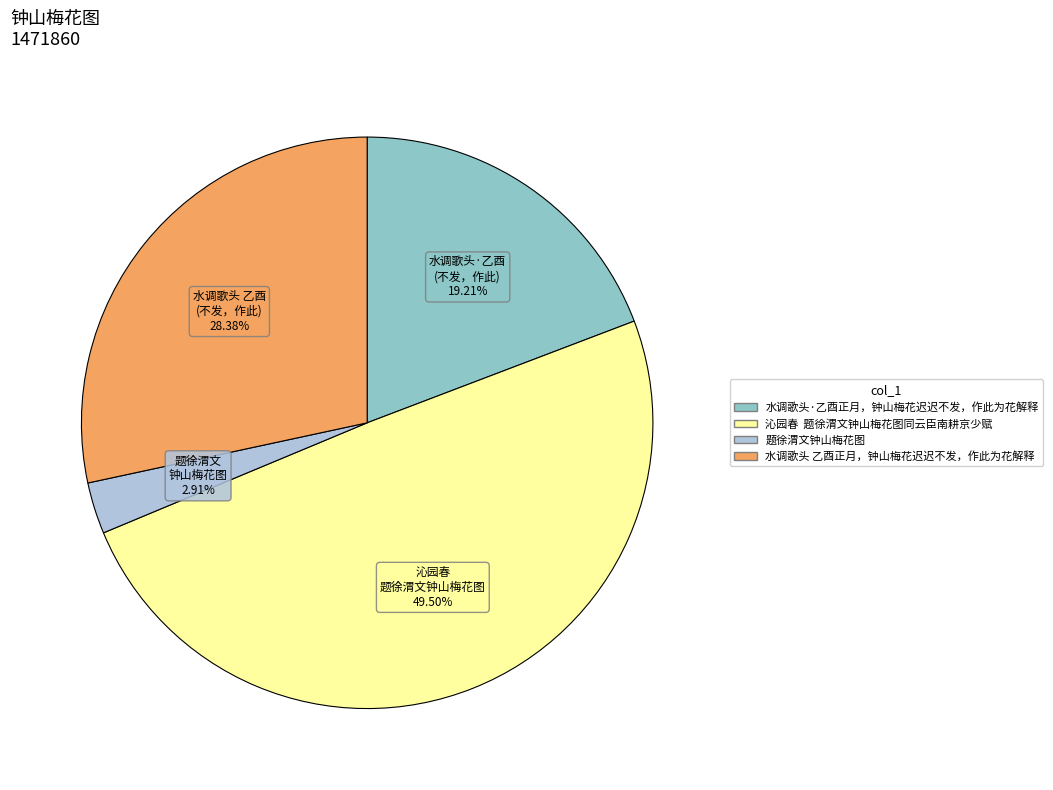

Do 水调歌头 乙酉正月，钟山梅花迟迟不发，作此为花解释 and 沁园春 题徐渭文钟山梅花图同云臣南耕京少赋 together represent more than half of the pie?

Yes